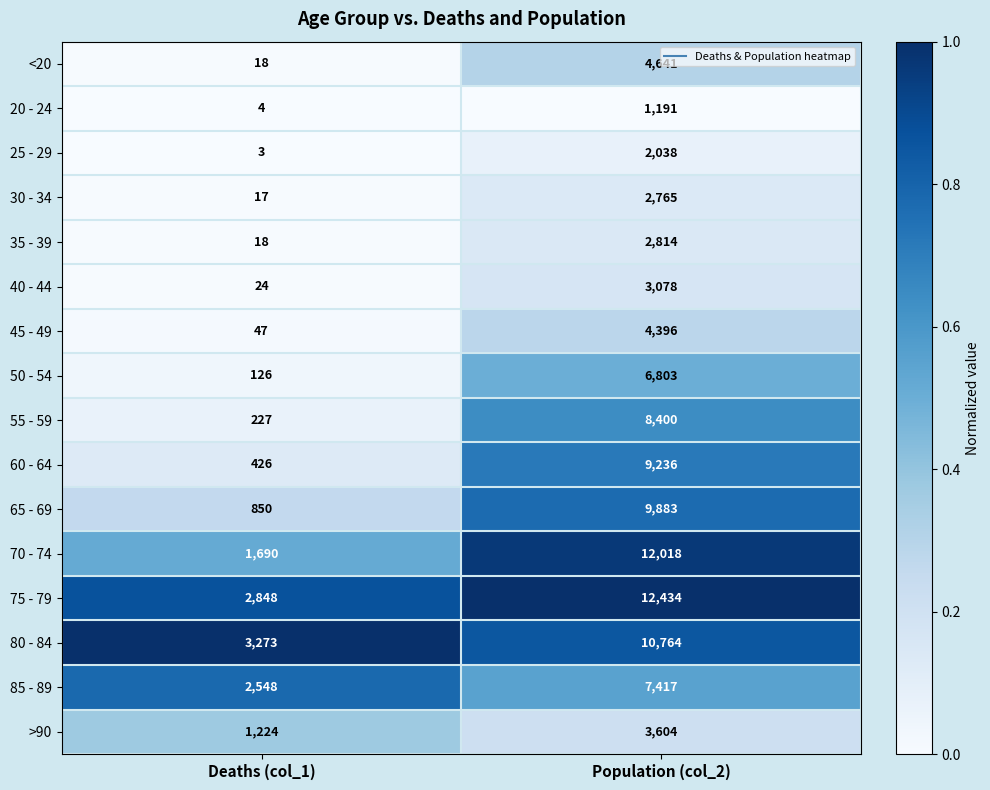

The value of 35 - 39 at Population (col_2) is 979. True or false?

False